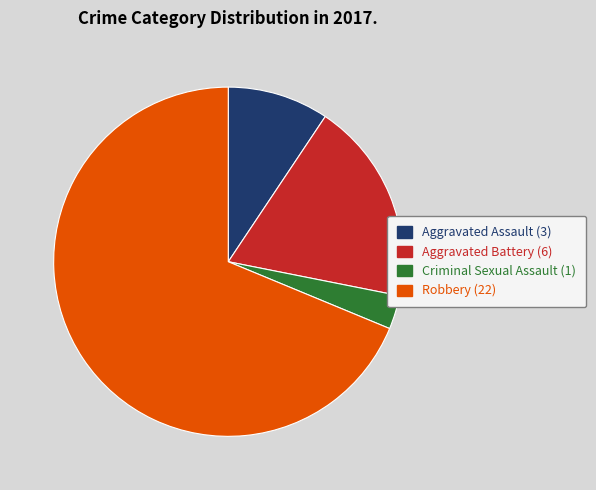

Does Aggravated Battery account for over 50% of the chart?

No